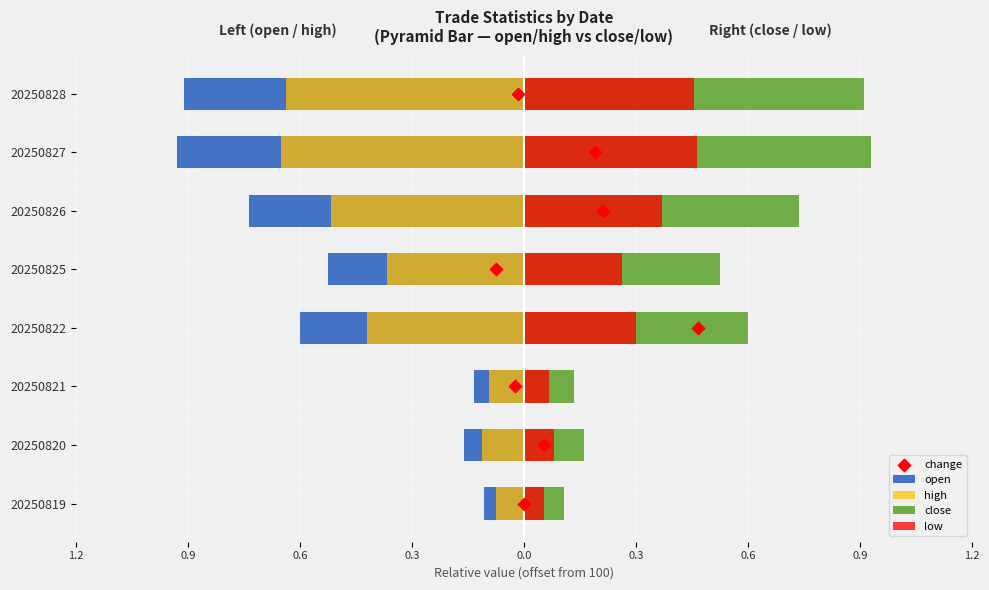

Which series has the widest spread of Y values?

change